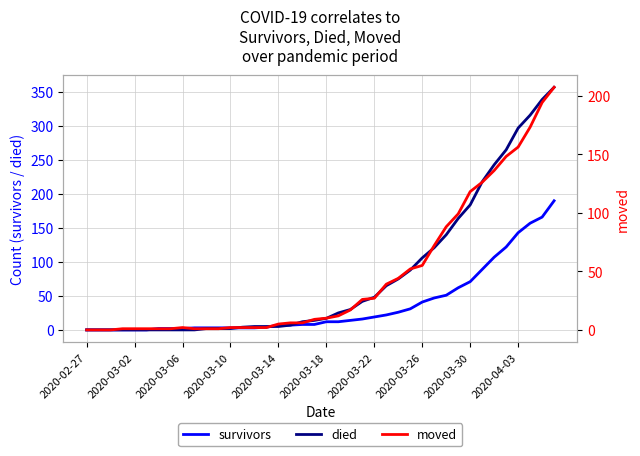

How many values in survivors are above zero?

34